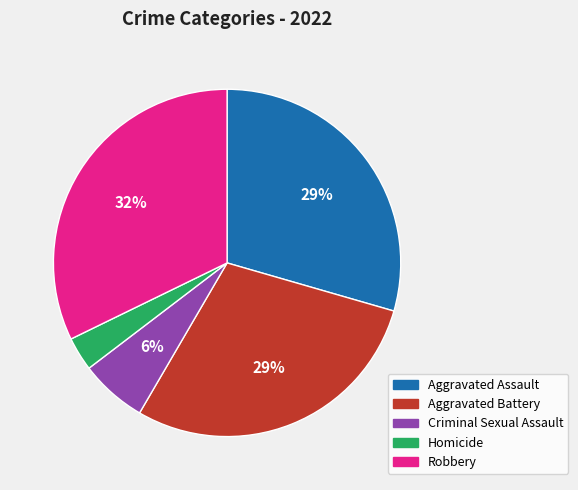

Is the sum of Aggravated Battery and Homicide greater than half?

No